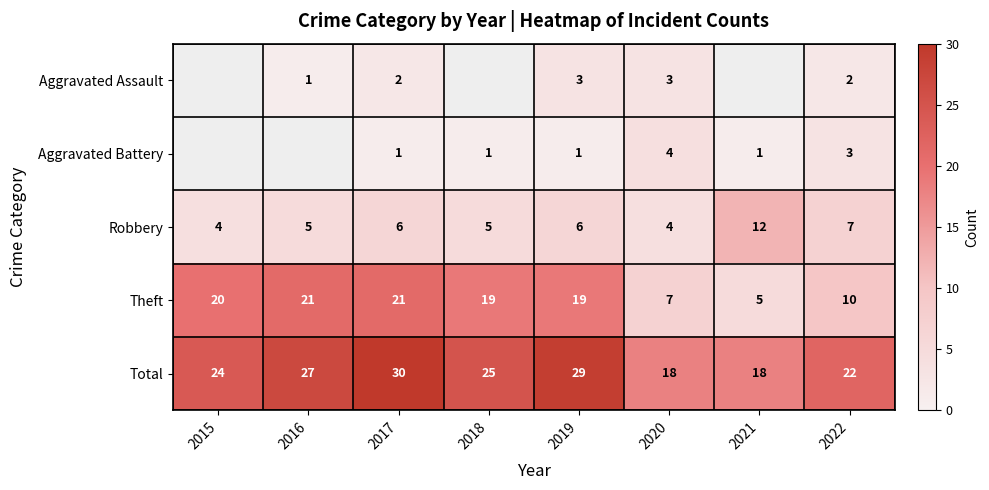

What is the sum of all Total values?

193